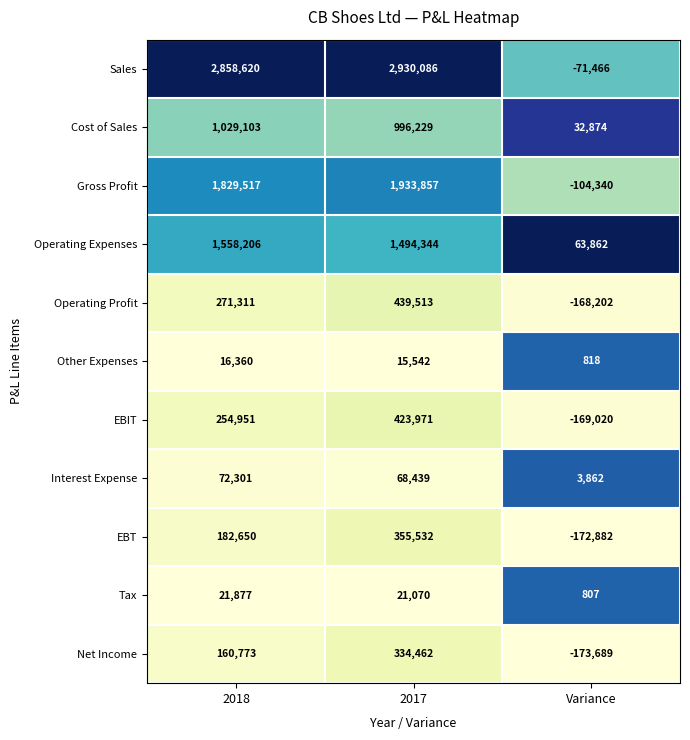

What is the total value across all series at 2017?

9013045